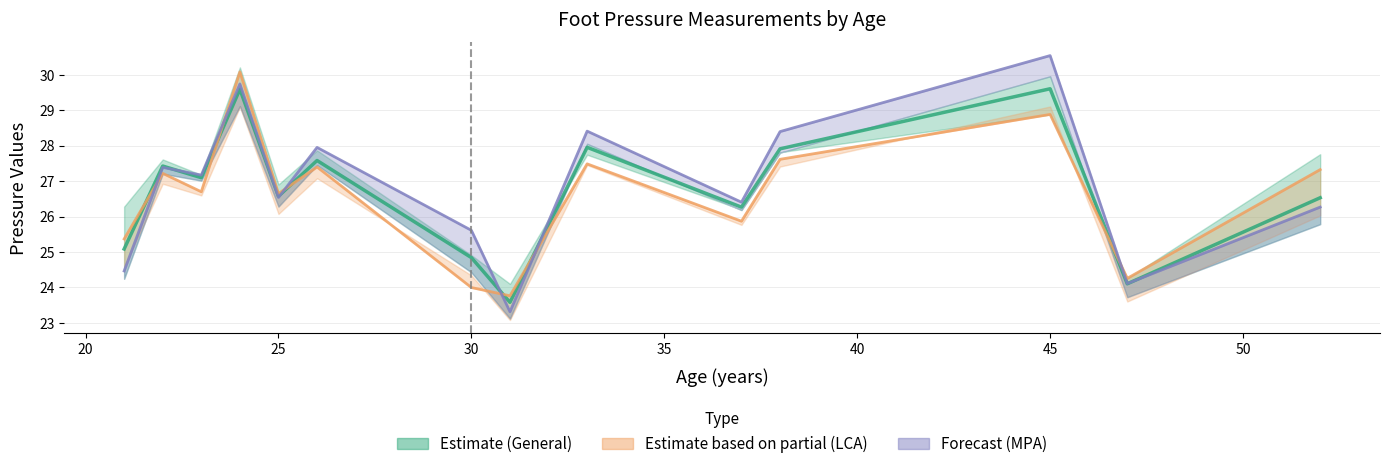

The value of MPA at 50 is 15.0. True or false?

False